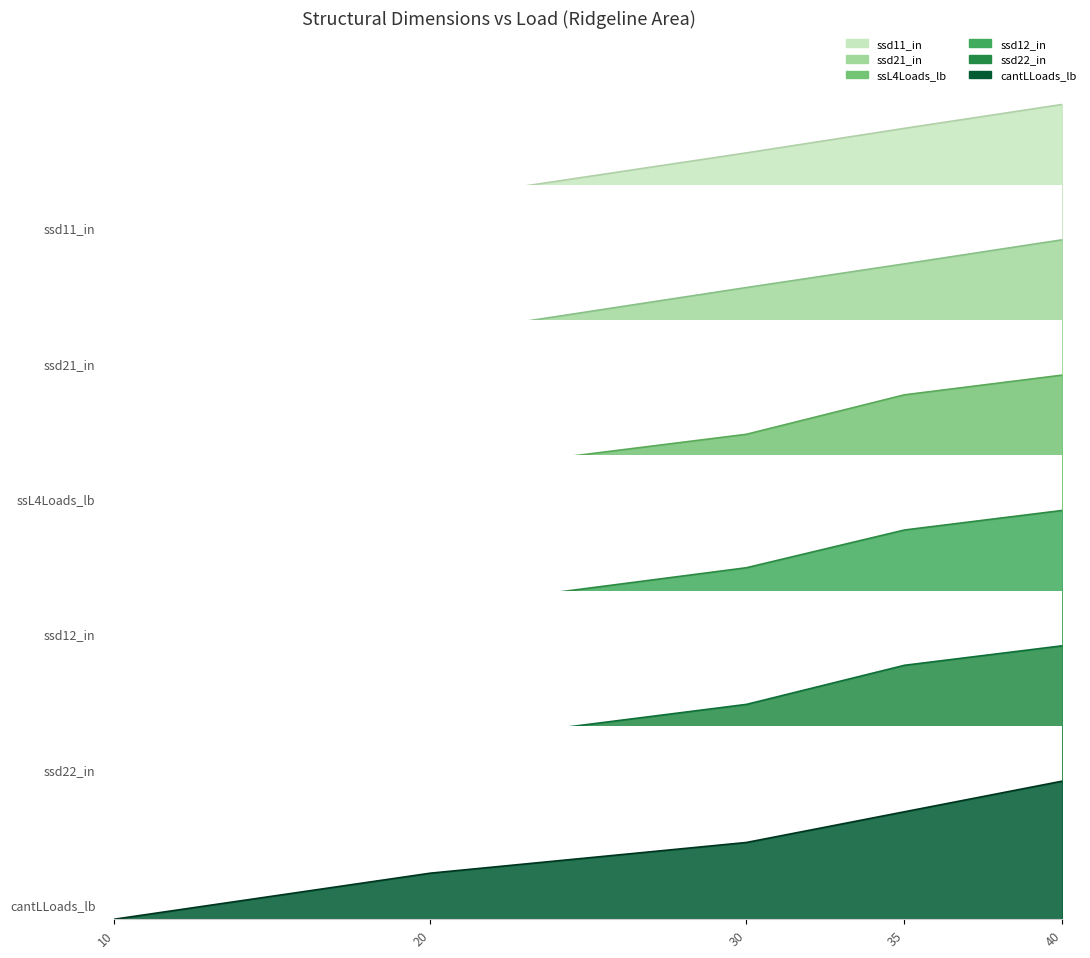

Reading left to right, extract all data points from this chart.

ssd11_in: 10=0.0	20=0.3	30=0.6	35=0.8	40=1.0
ssd21_in: 10=0.0	20=0.3	30=0.7	35=0.8	40=1.0
ssL4Loads_lb: 10=0.0	20=0.3	30=0.6	35=0.9	40=1.0
ssd12_in: 10=0.0	20=0.3	30=0.6	35=0.9	40=1.0
ssd22_in: 10=0.0	20=0.3	30=0.6	35=0.9	40=1.0
cantLLoads_lb: 10=0.0	20=0.3	30=0.6	35=0.8	40=1.0